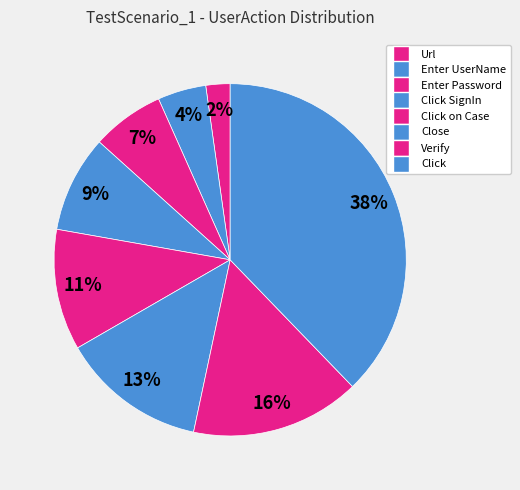

What is the smallest slice in the pie chart?

Url